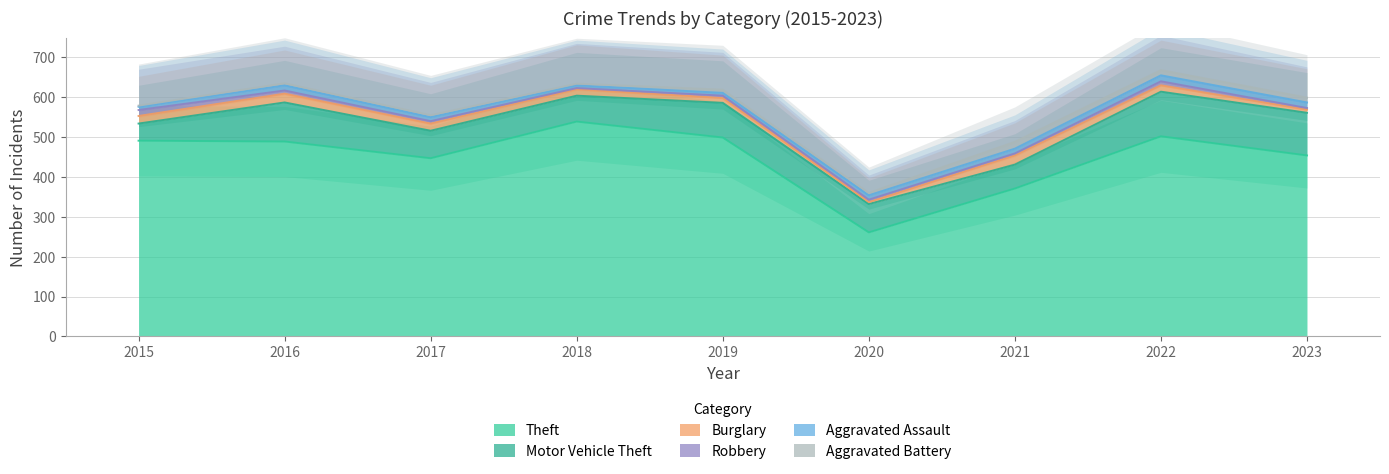

Reading left to right, transcribe all the data shown in this chart.

Theft: 491	489	447	539	499	261	371	502	454
Motor Vehicle Theft: 43	98	69	65	87	71	60	112	107
Burglary: 19	22	18	16	12	5	23	16	8
Robbery: 15	8	6	3	6	6	5	10	4
Aggravated Assault: 8	13	10	7	7	11	12	15	14
Aggravated Battery: 3	5	5	4	8	6	17	13	12